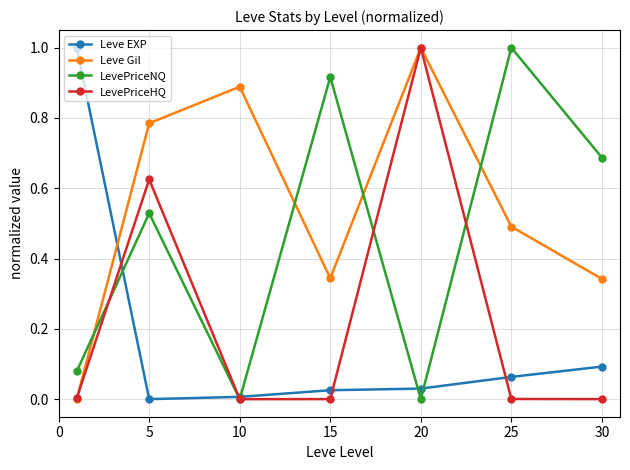

True or false: Leve Gil has more than 2 interior local peaks.

False